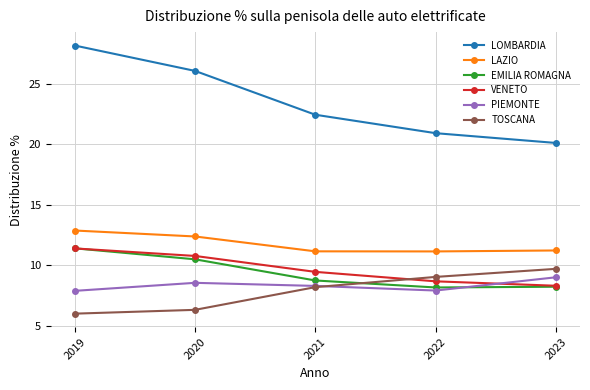

At how many categories does at least one series exceed 24?

2